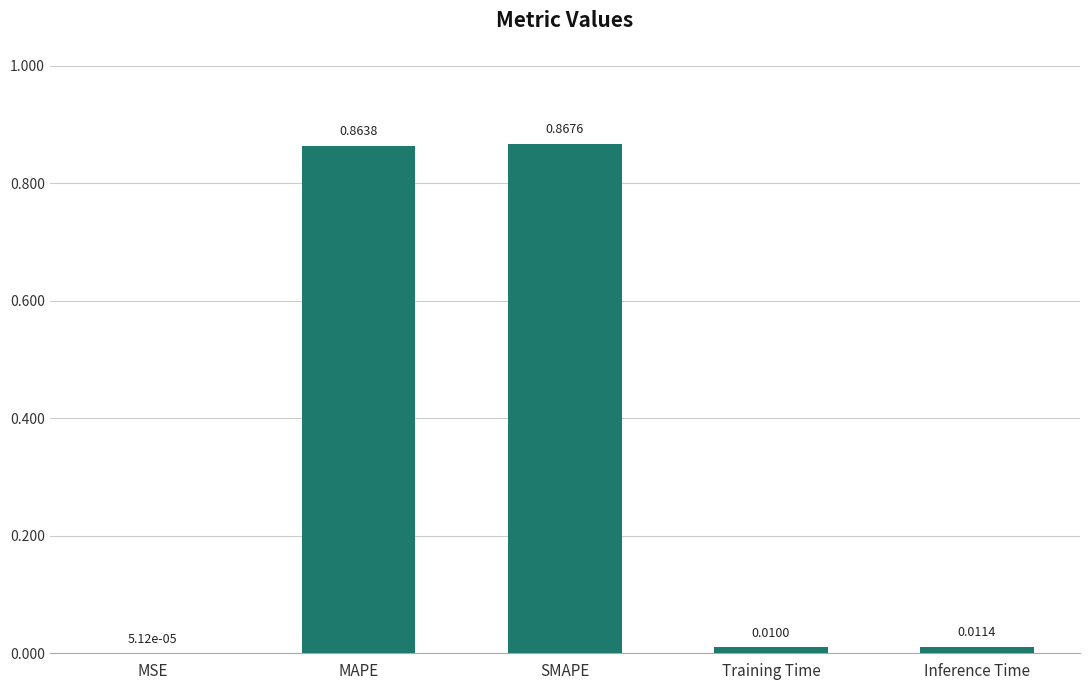

What is the sum of all values?

1.8